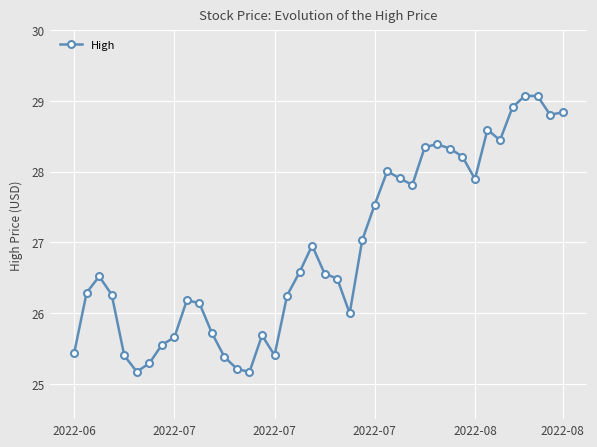

What is the smallest value displayed?

25.2